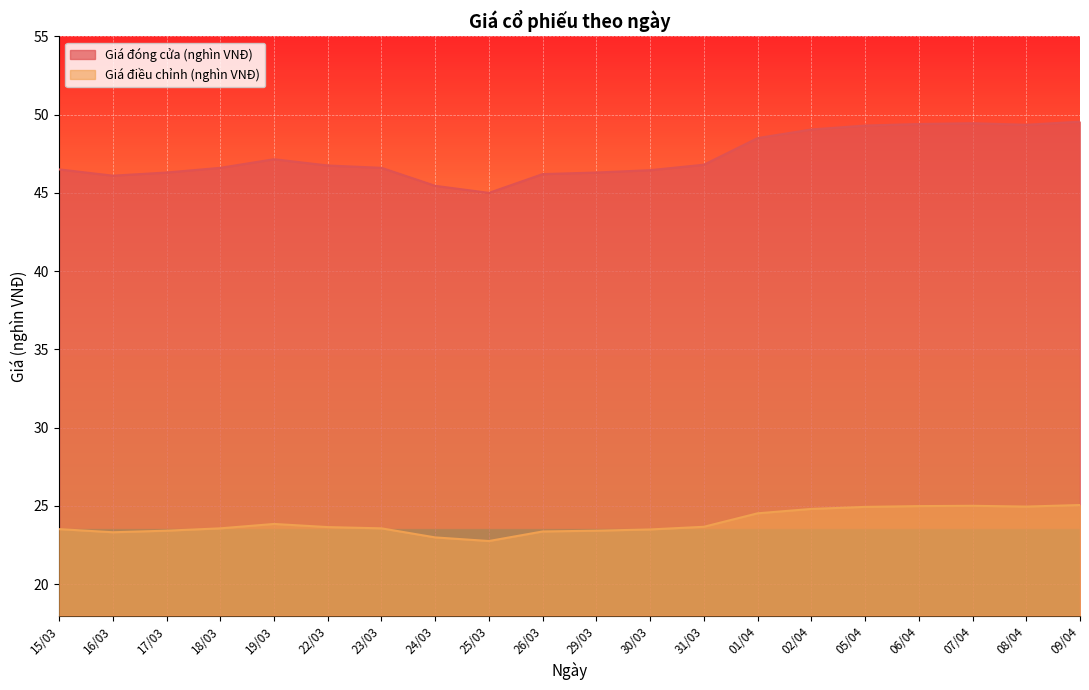

How many distinct data groups are displayed?

2